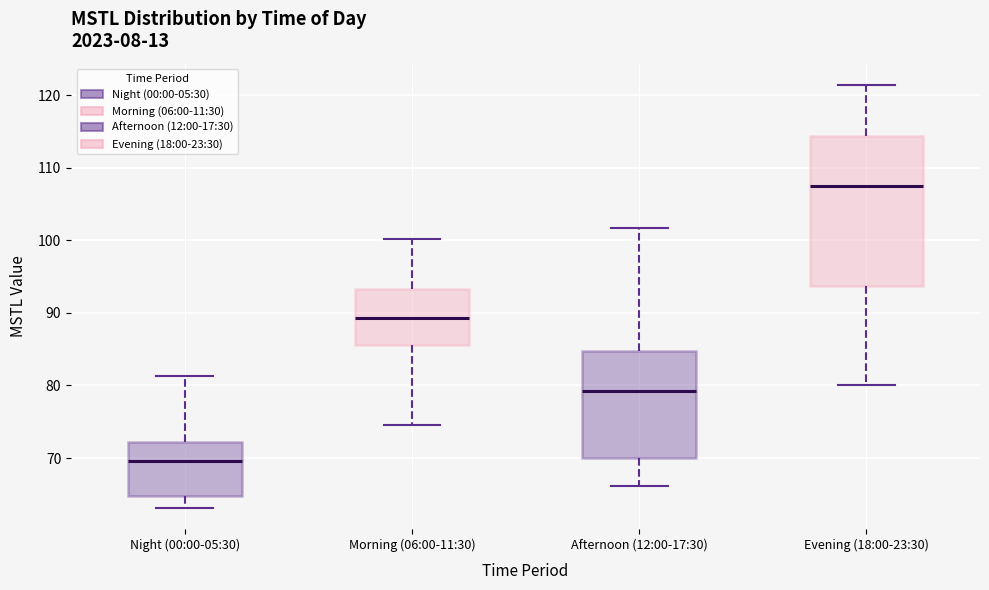

Which box is the tallest, from its lower edge to its upper edge?

Evening (18:00-23:30)